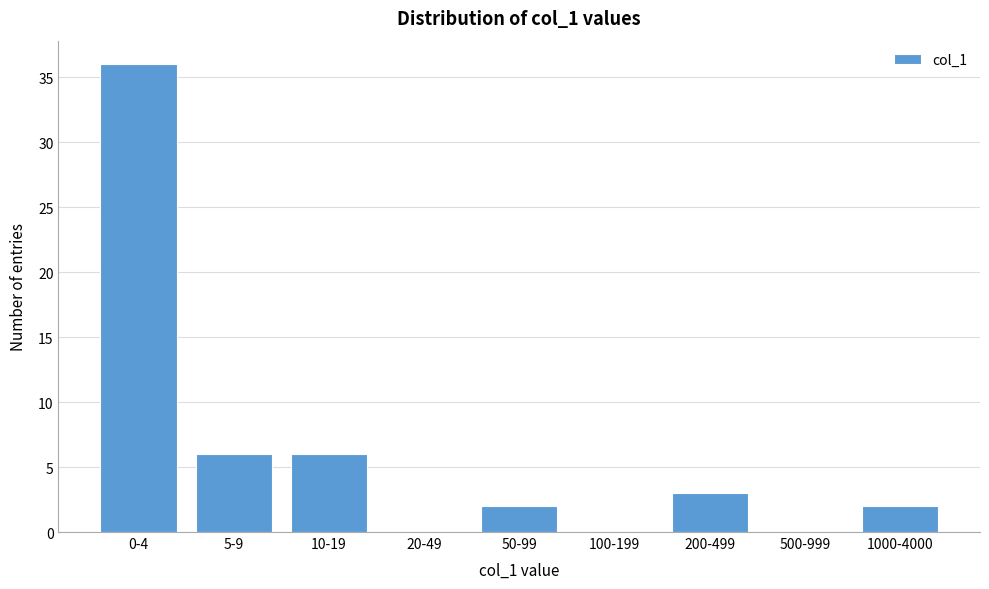

Reading left to right, extract all data points from this chart.

0-4=36	5-9=6	10-19=6	20-49=0	50-99=2	100-199=0	200-499=3	500-999=0	1000-4000=2